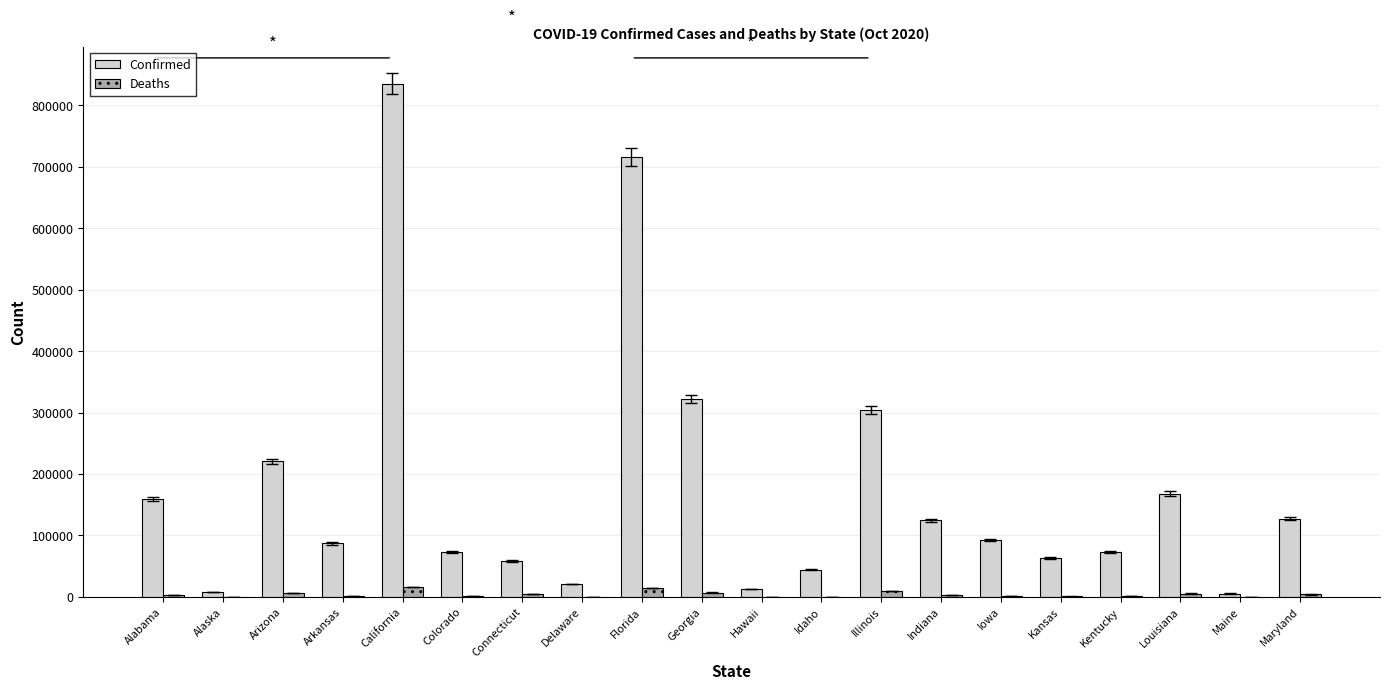

Is the value of Confirmed at Kansas greater than the value of Deaths at Florida?

Yes